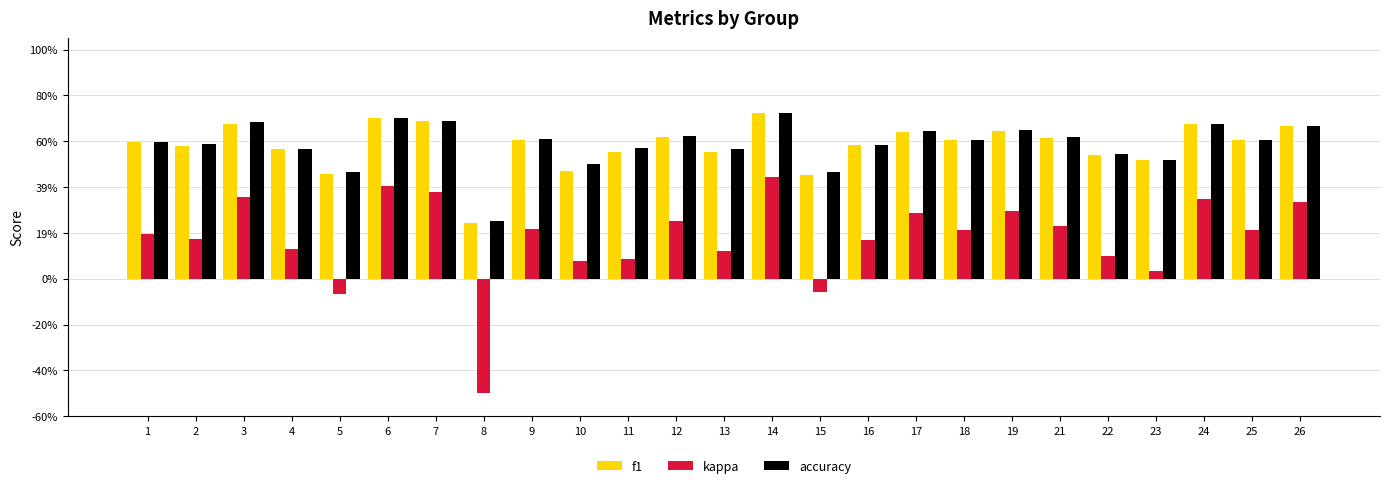

What is the sum of all kappa values?

4.4